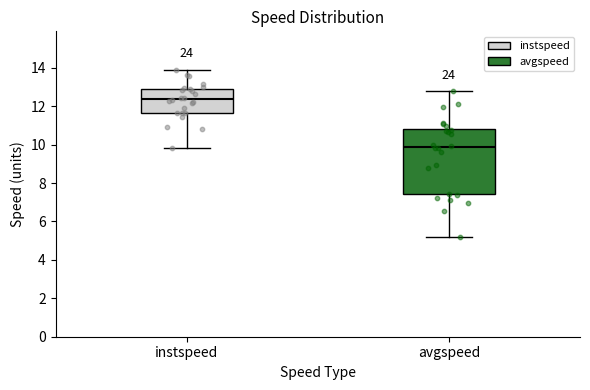

Reading left to right, transcribe this box plot: for each box, give where its median line is, the range the box spans, and where its two whiskers end, as read against the y-axis. The values are not printed on the chart, so give them approximately, as read against the axis.

instspeed: median 12.4, box 11.6 to 12.8, whiskers 9.8 to 13.8
avgspeed: median 9.8, box 7.4 to 10.8, whiskers 5.2 to 12.8